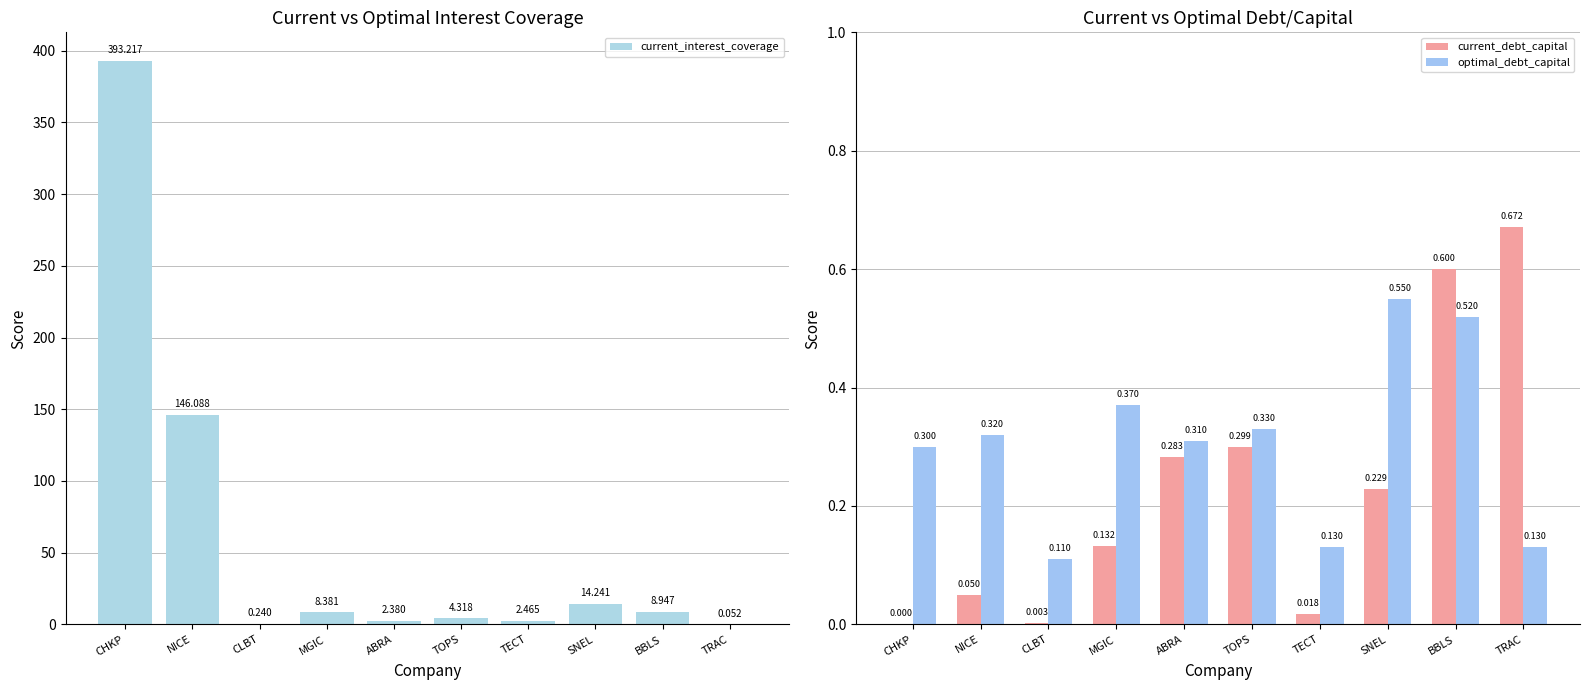

The current_interest_coverage series shows 8.4 at MGIC. True or false?

True